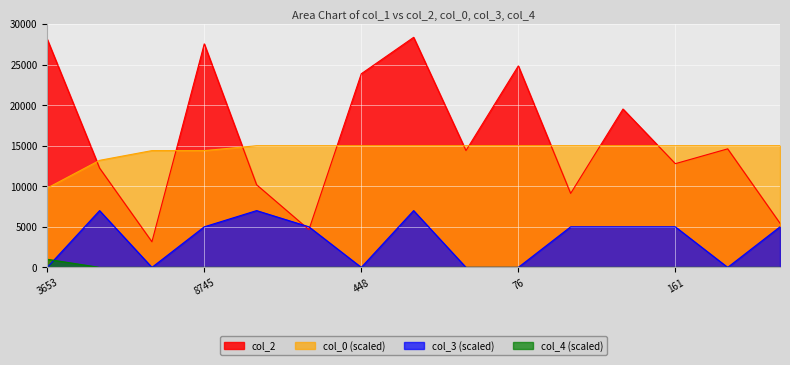

Between which two adjacent categories do col_0 and col_2 first intersect?

3653 and 12240